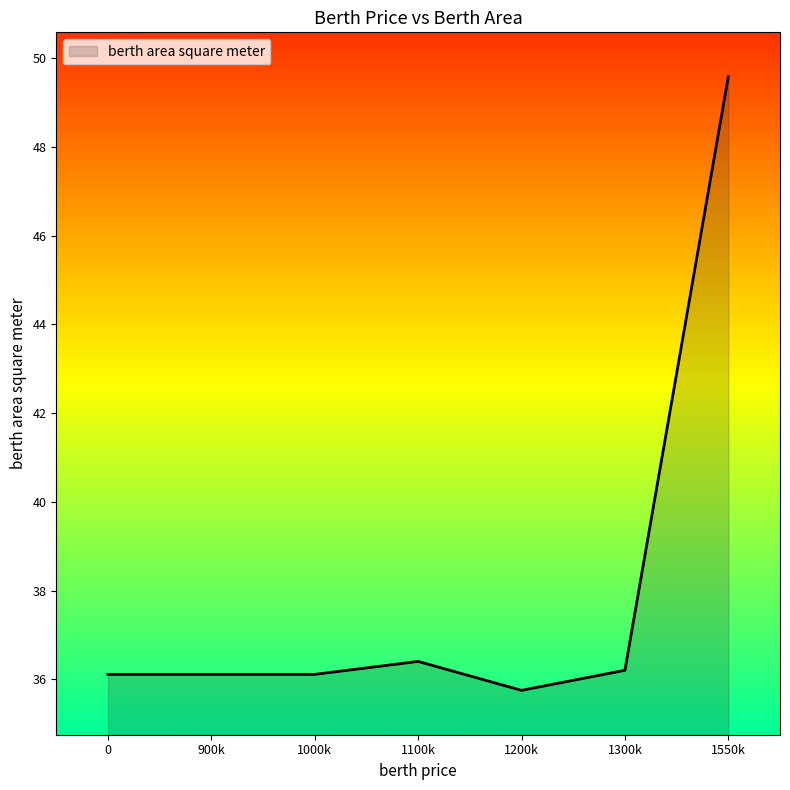

What is the greatest value displayed?

49.6